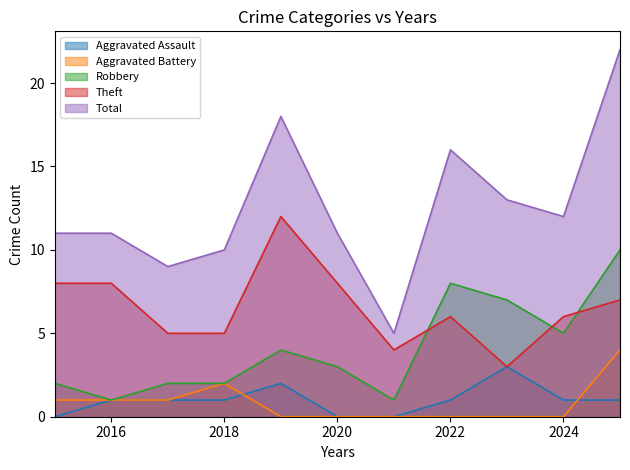

Which series has the widest spread of values?

Total